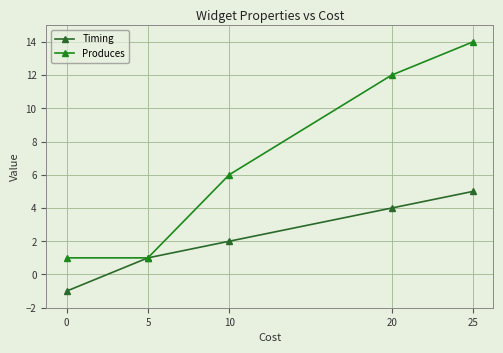

Where does the Produces series first go above 6?

20